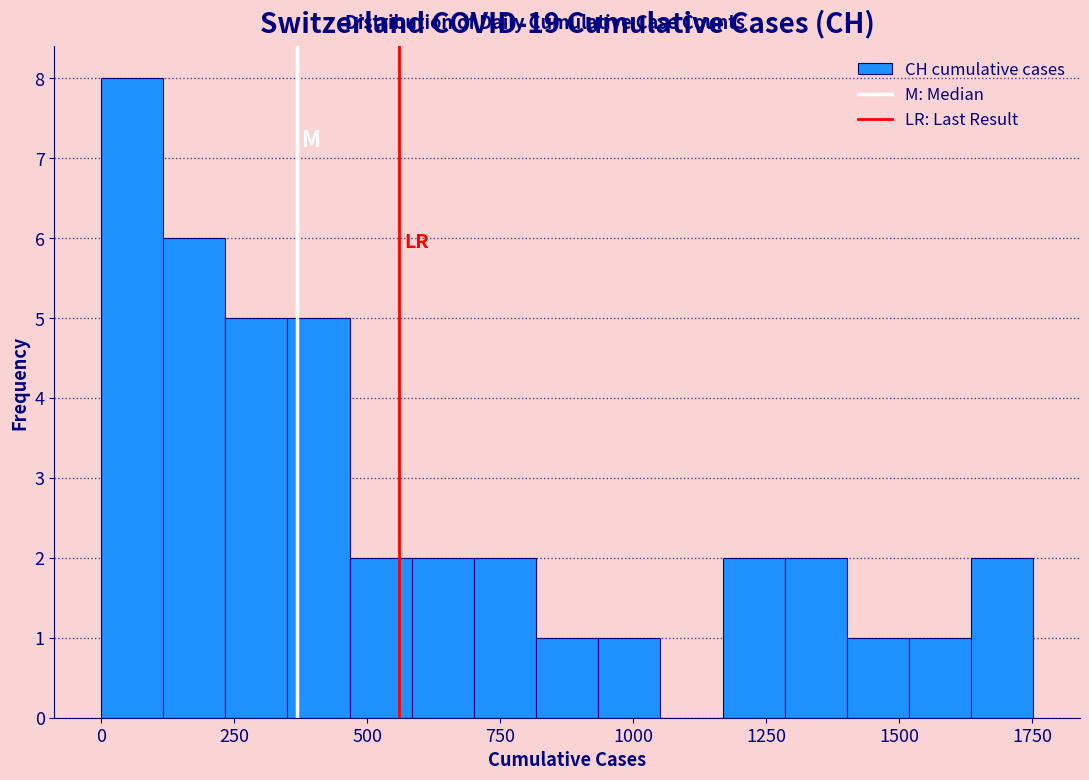

Around what value on the x-axis is the tallest bar? Give the approximate position of its centre, as read against the axis.

50